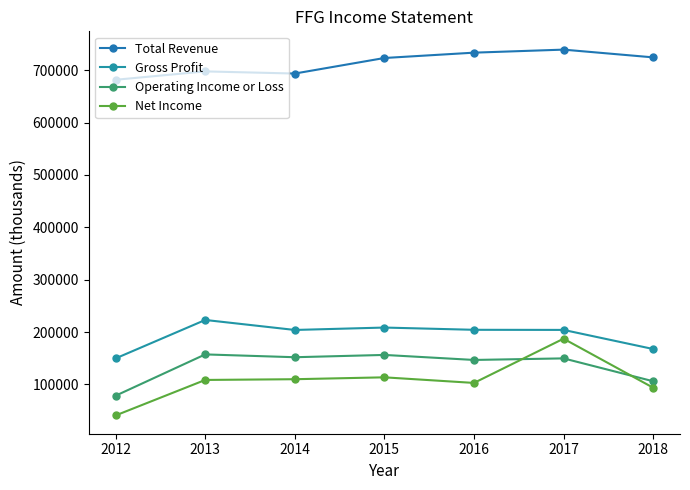

Where does the Net Income series first go above 108400?

2014